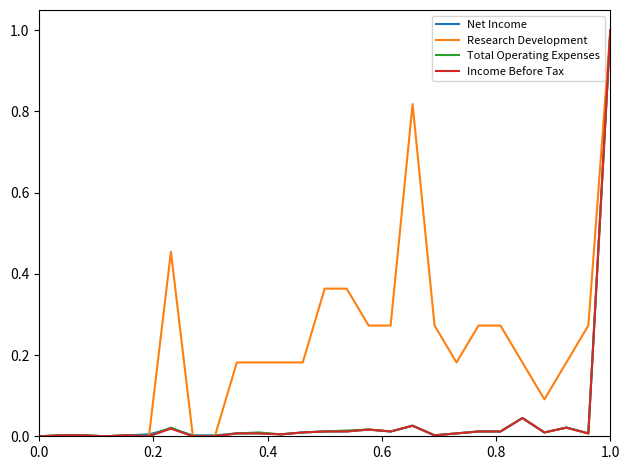

Which series has the largest total across all categories?

Research Development